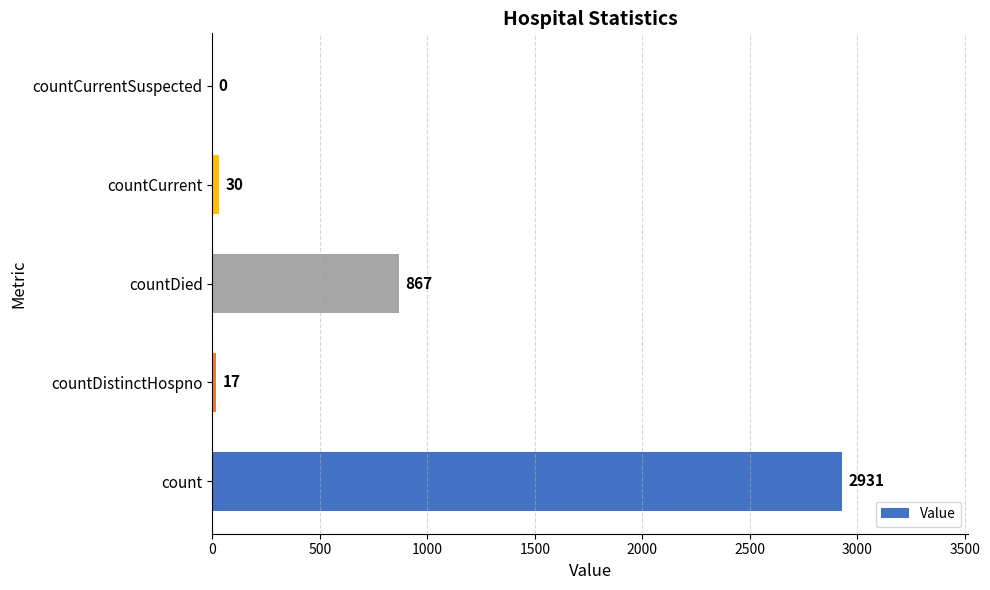

How many values are above zero?

4